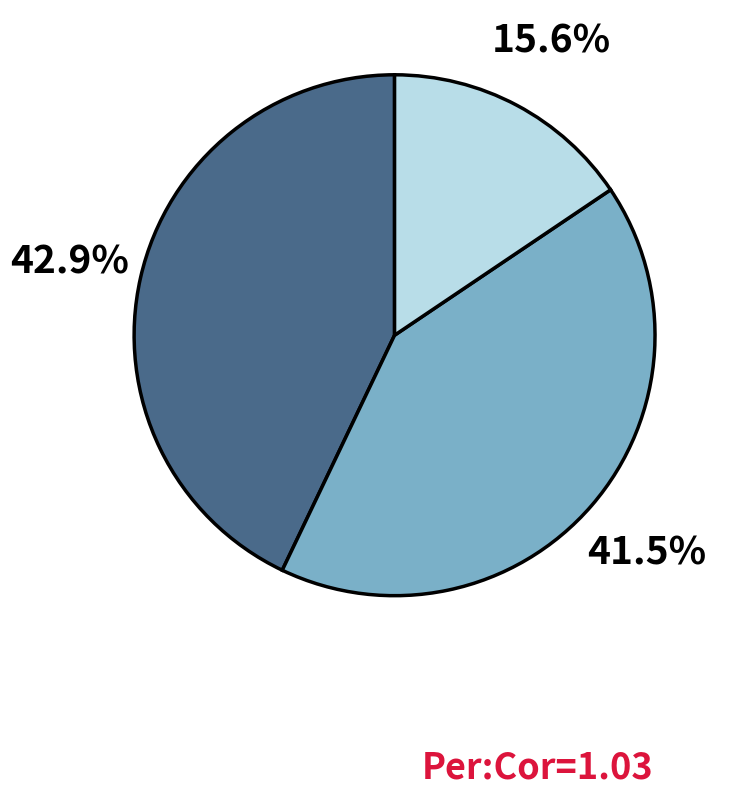

Does any single category account for the majority?

No